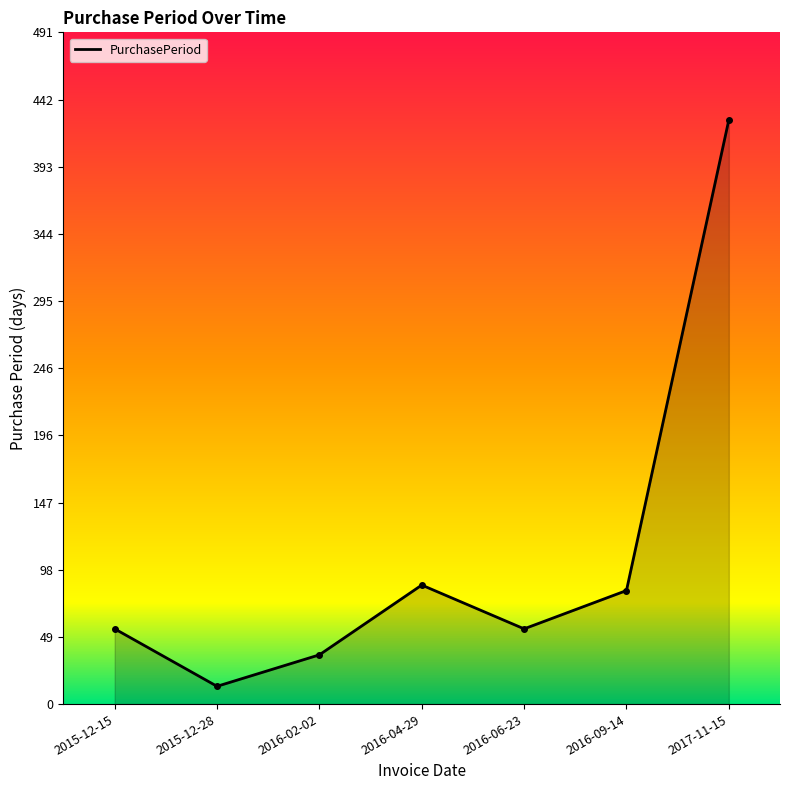

What is the sum of all values?

756